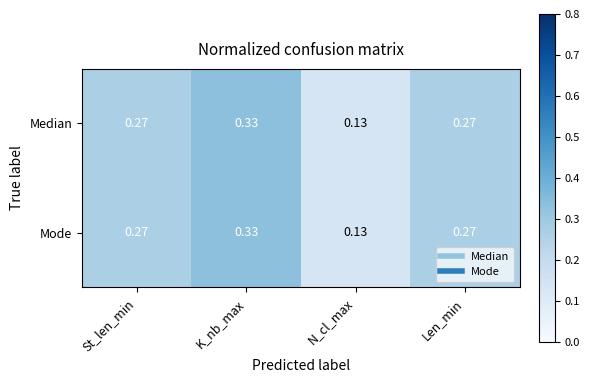

At which category is the sum across all series the highest?

K_nb_max